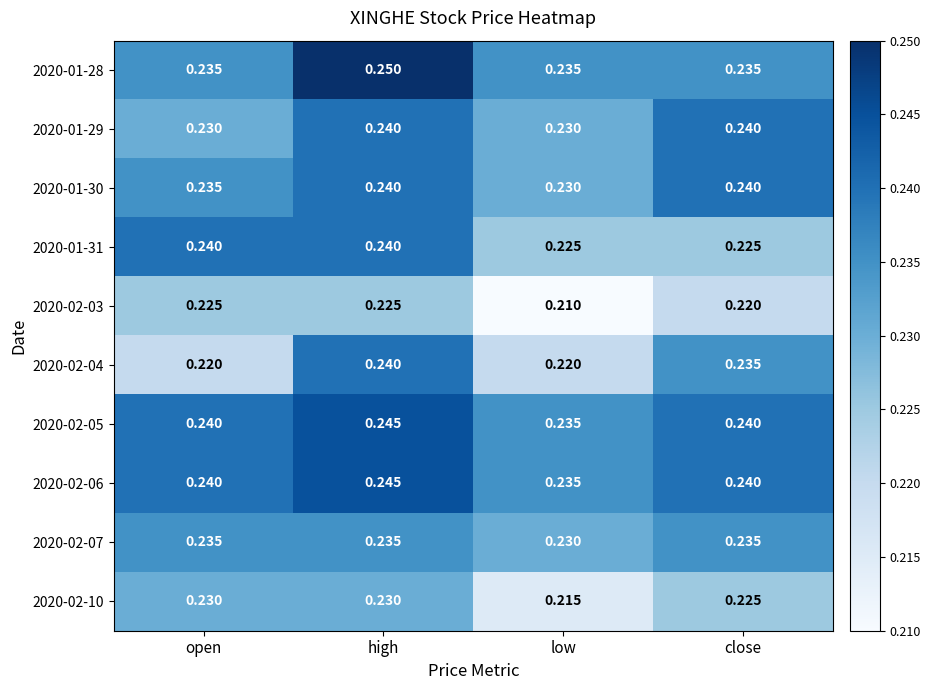

Count the number of categories in the chart.

4